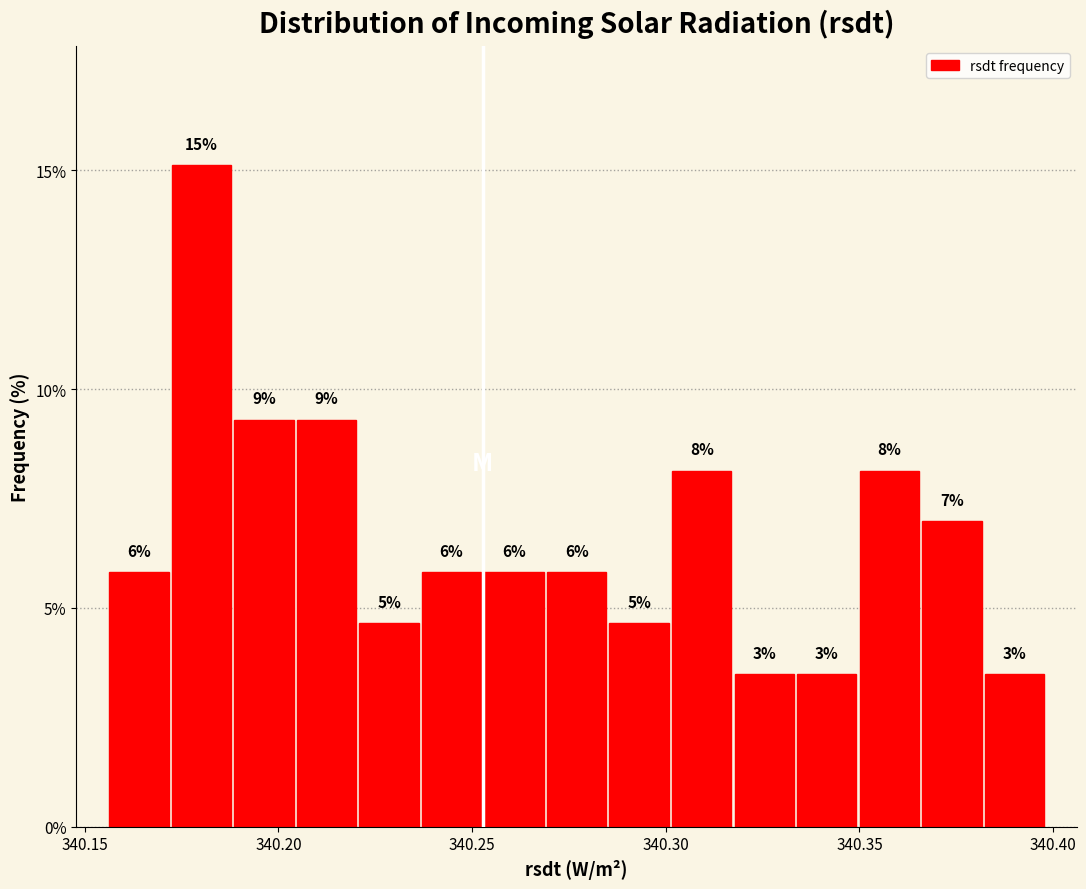

Read against the x-axis, roughly where is the centre of the tallest bar?

340.180